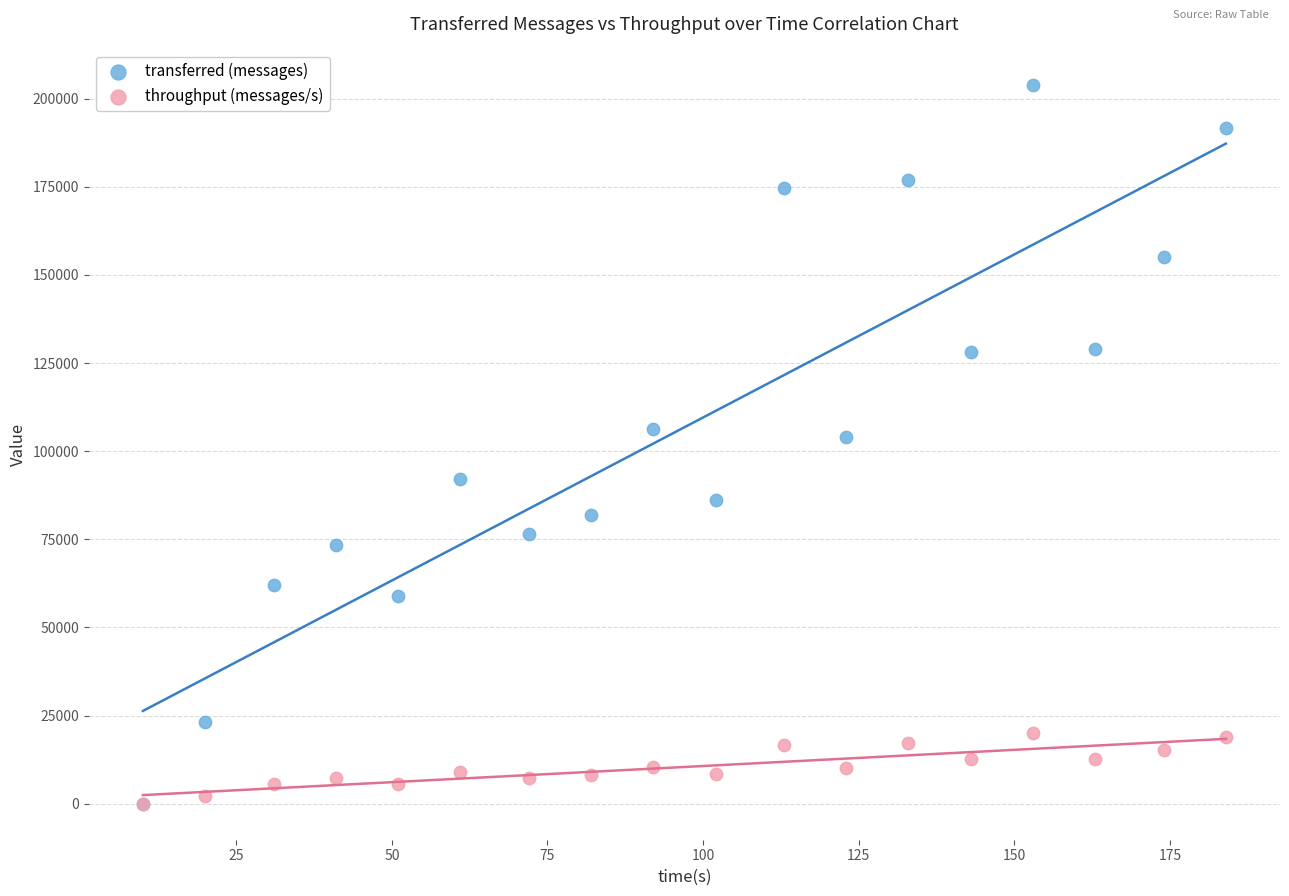

What are all the series names shown in the legend?

transferred (messages), throughput (messages/s)